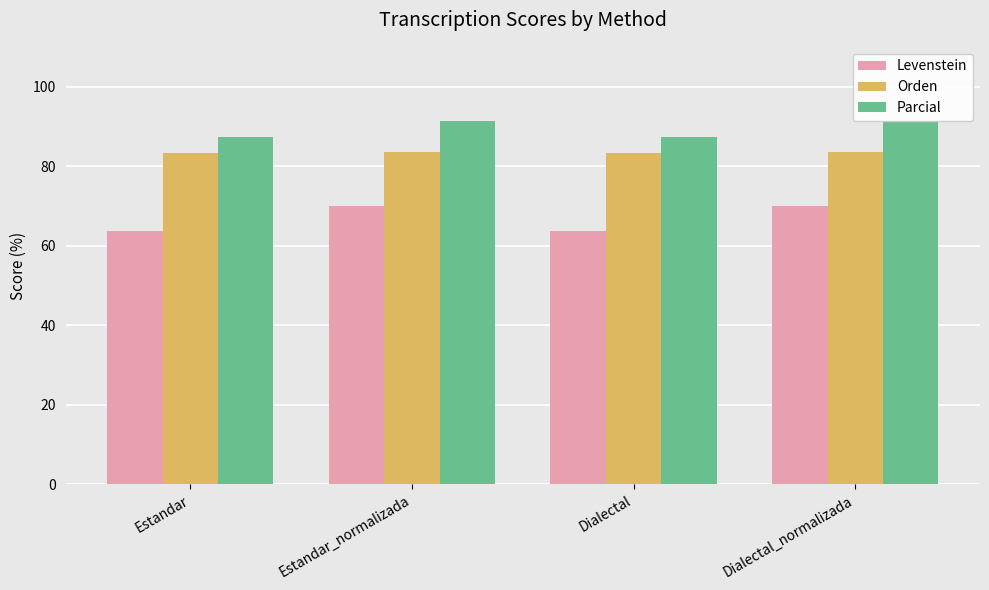

Which series has the largest total across all categories?

Parcial